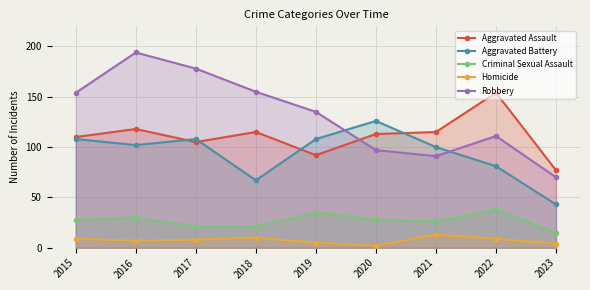

True or false: Homicide and Aggravated Battery cross at least once.

False